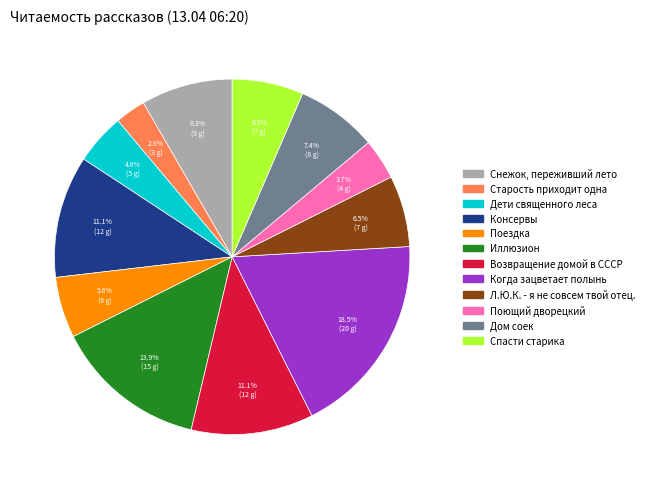

Is it true that Снежок, переживший лето is 17% of the pie?

False